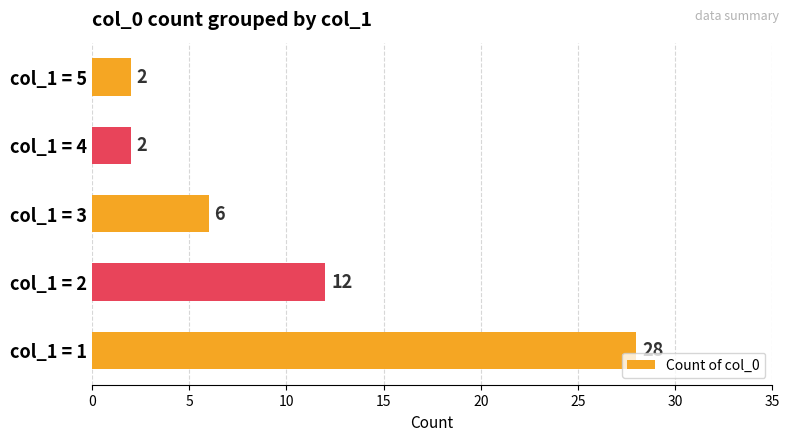

What is the maximum value shown in the chart?

28